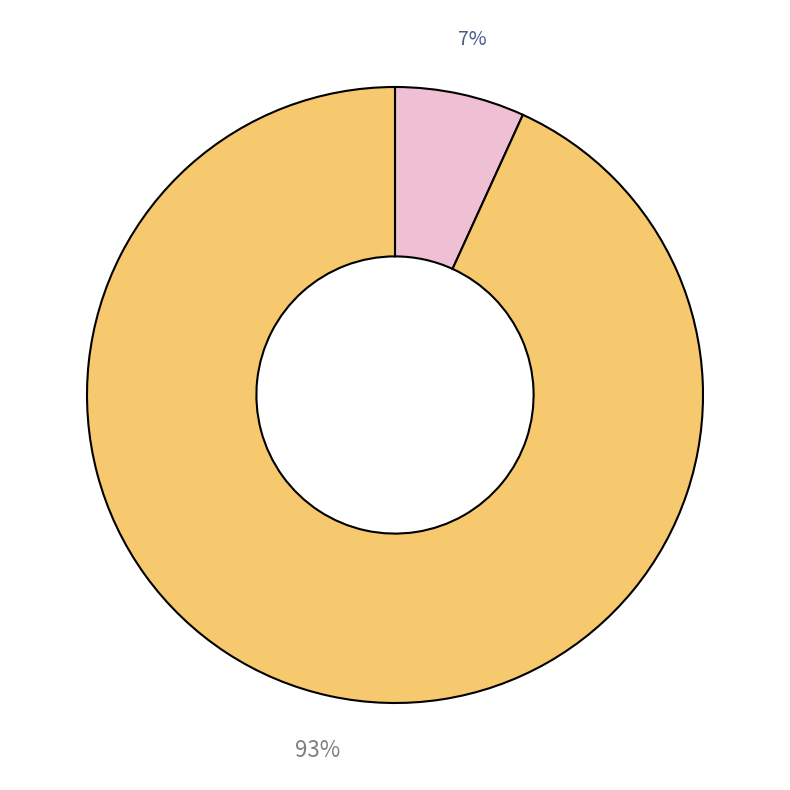

To the nearest percent, what is the average slice percentage?

50%